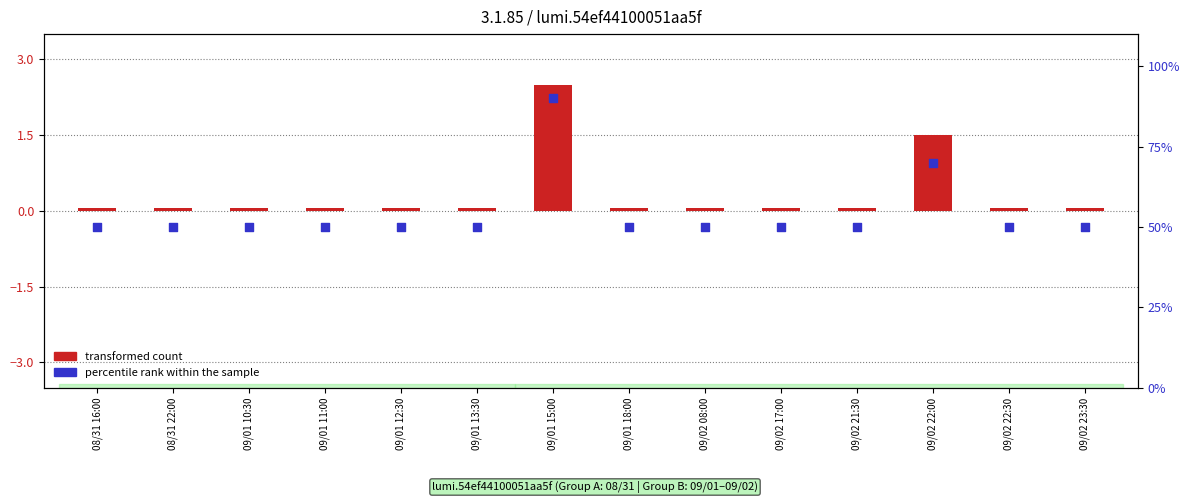

At which category is the sum across all series the highest?

09/01 15:00